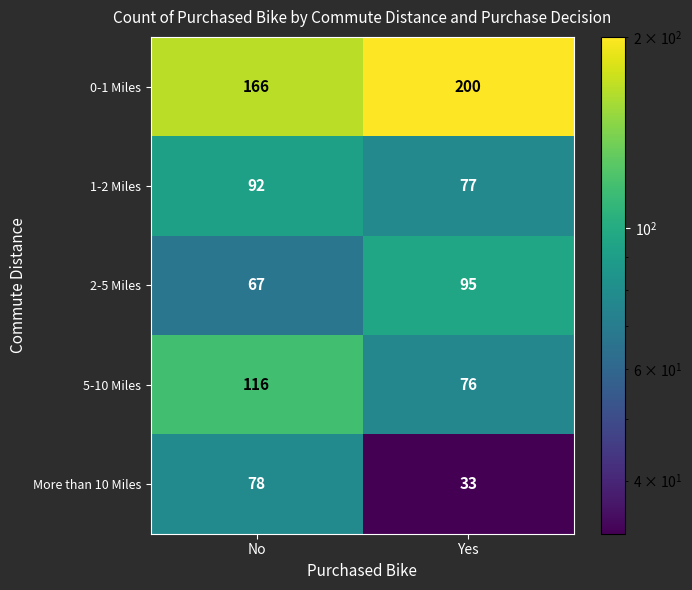

Is it true that 1-2 Miles equals 92 at No?

True